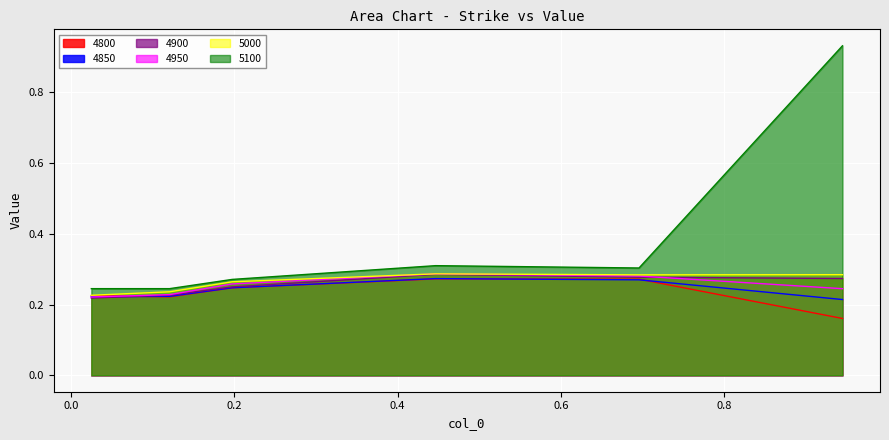

In 4950, how many points are higher than both neighbors (excluding endpoints)?

1